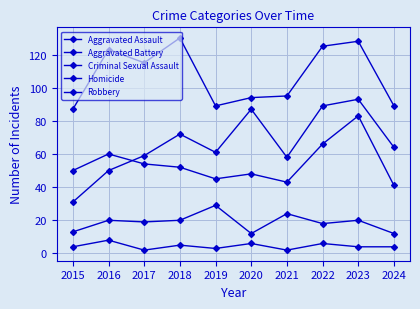

At which label is Homicide closest to 5?

2018